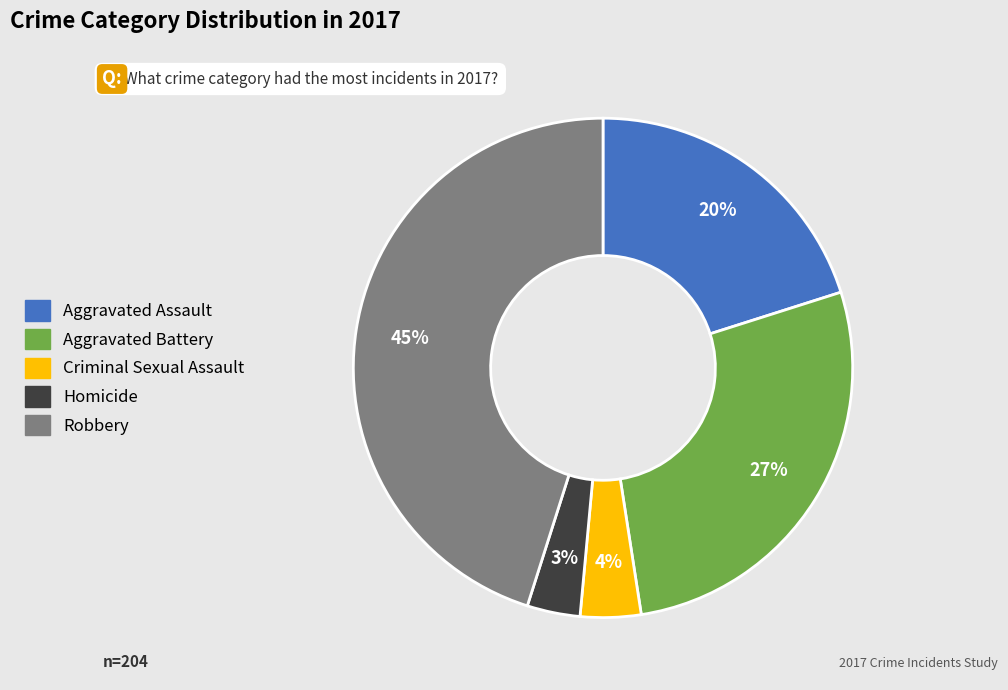

To the nearest percent, what is the difference between the largest and smallest slice percentages?

42%